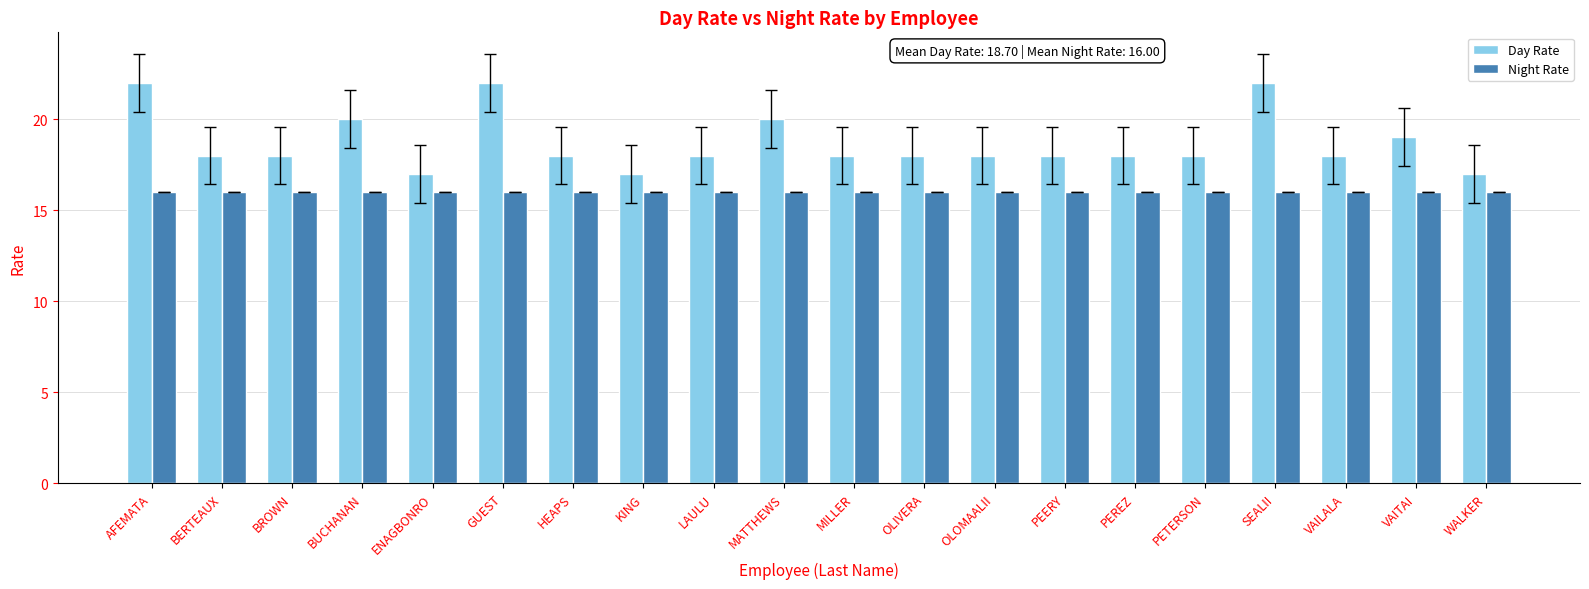

Count the number of data series in this chart.

2